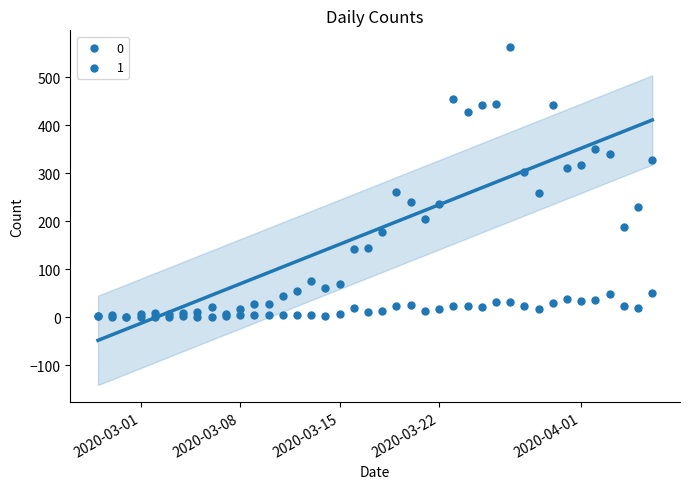

What are all the series names shown in the legend?

0, 1